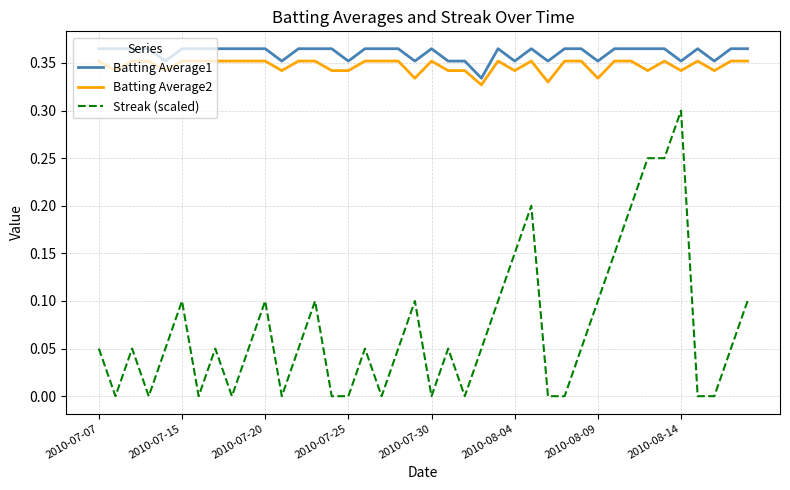

True or false: Streak (scaled) and Batting Average1 cross at least once.

False